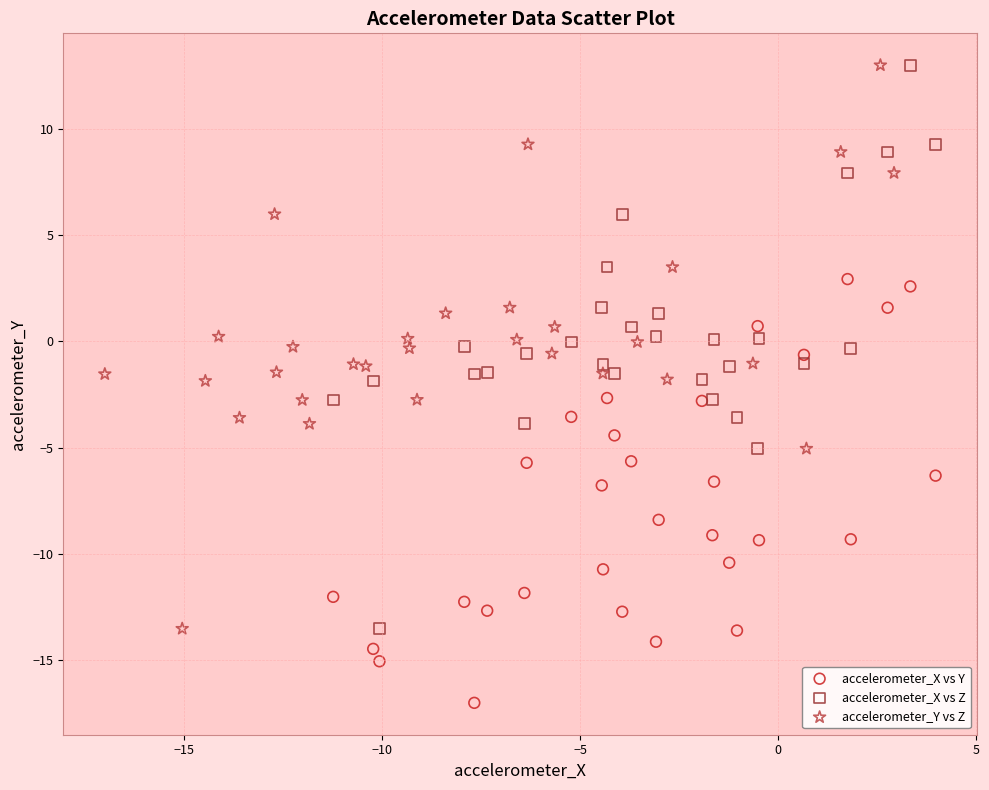

Which series contains the lowest Y value?

accelerometer_X vs Y